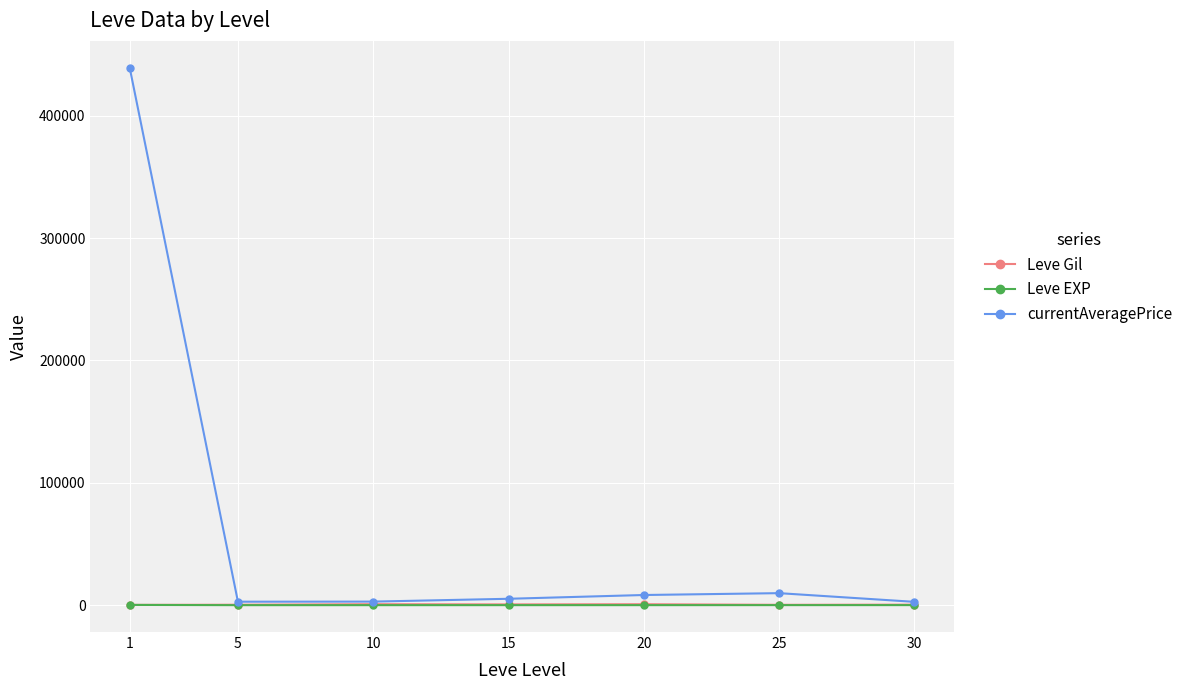

What is the difference between the Leve EXP values at 25 and 1?

172.7